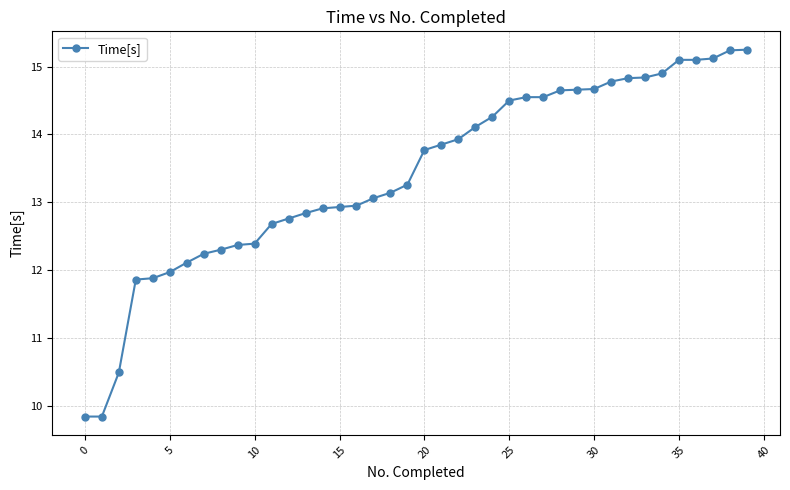

What is the smallest value displayed?

9.8